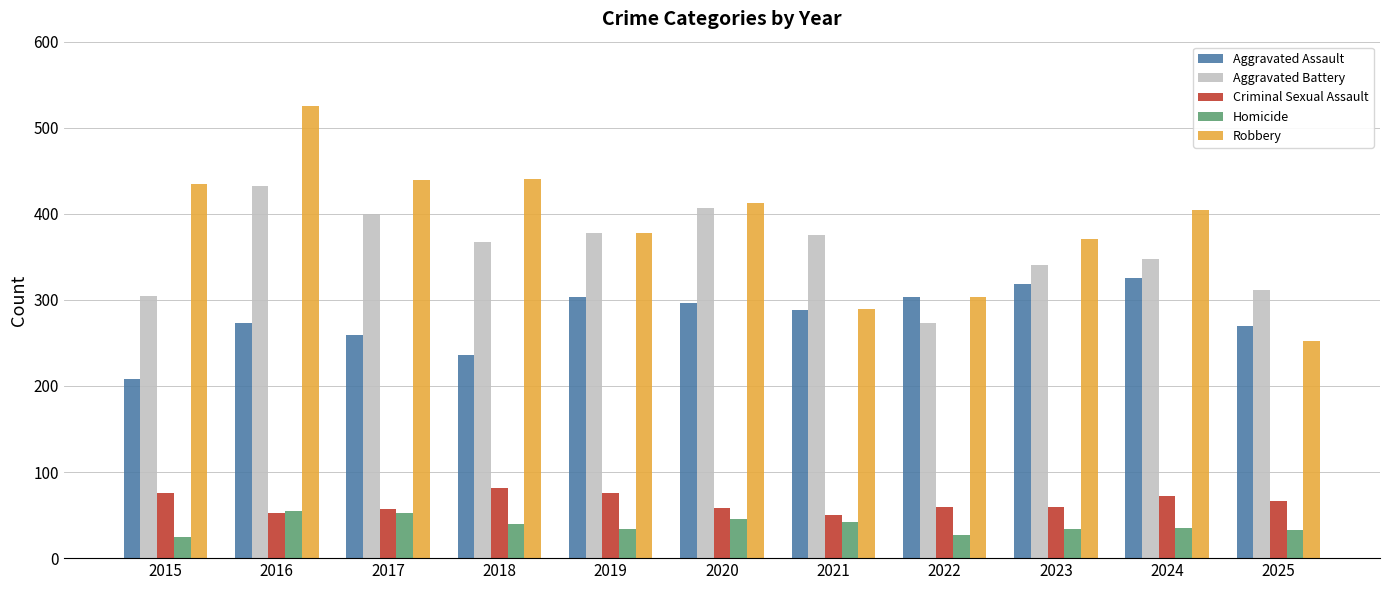

Which series has the largest total across all categories?

Robbery